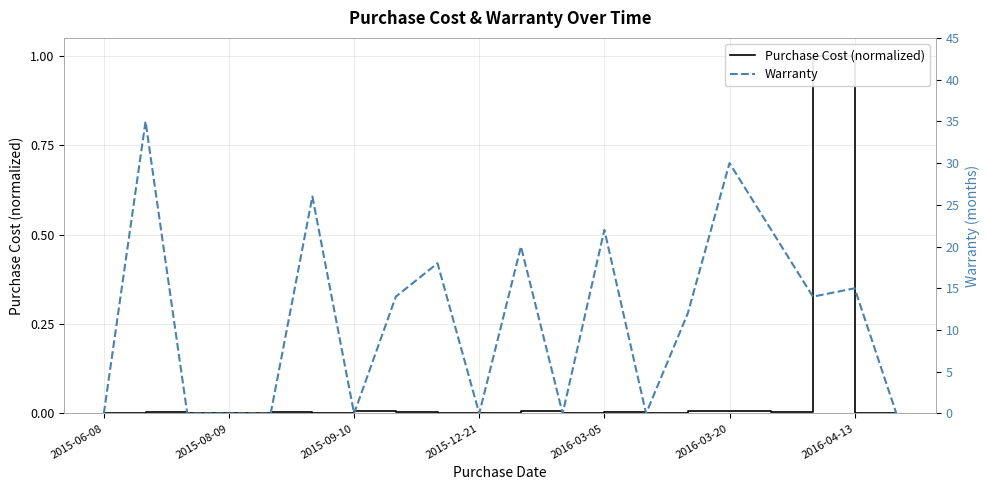

How many lines are shown in the chart?

2